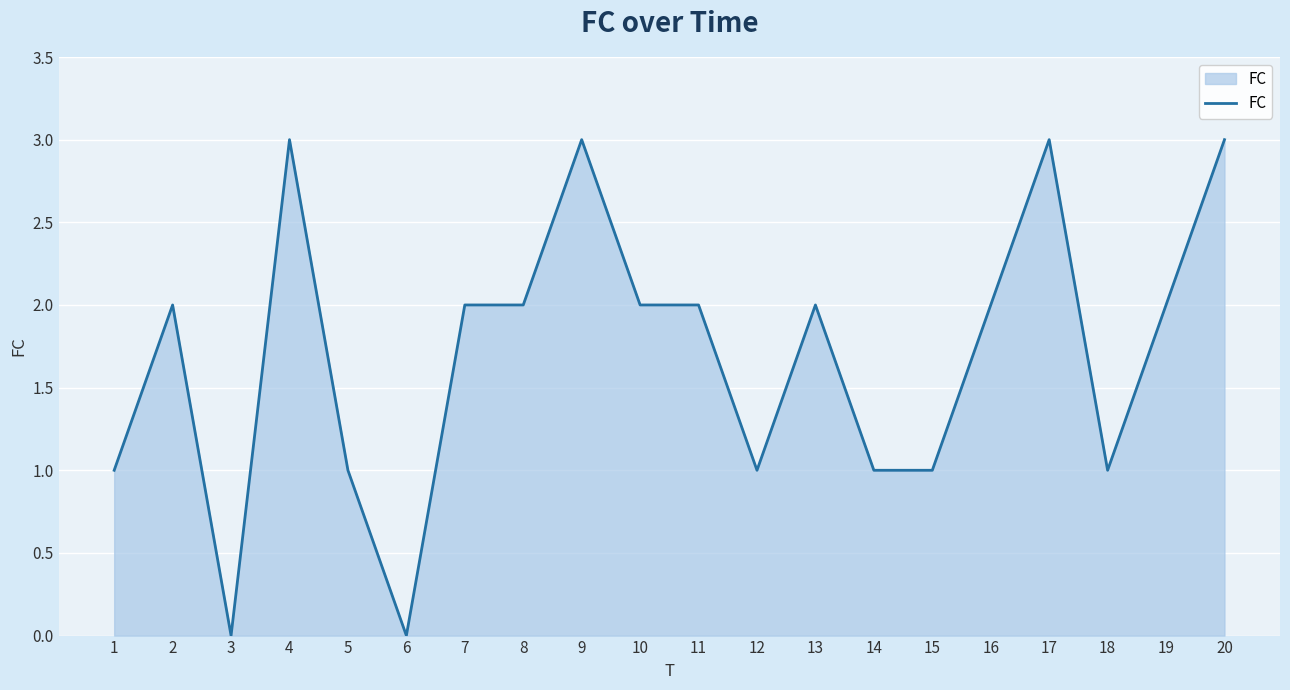

True or false: there are more than 0 points higher than both neighbors.

True